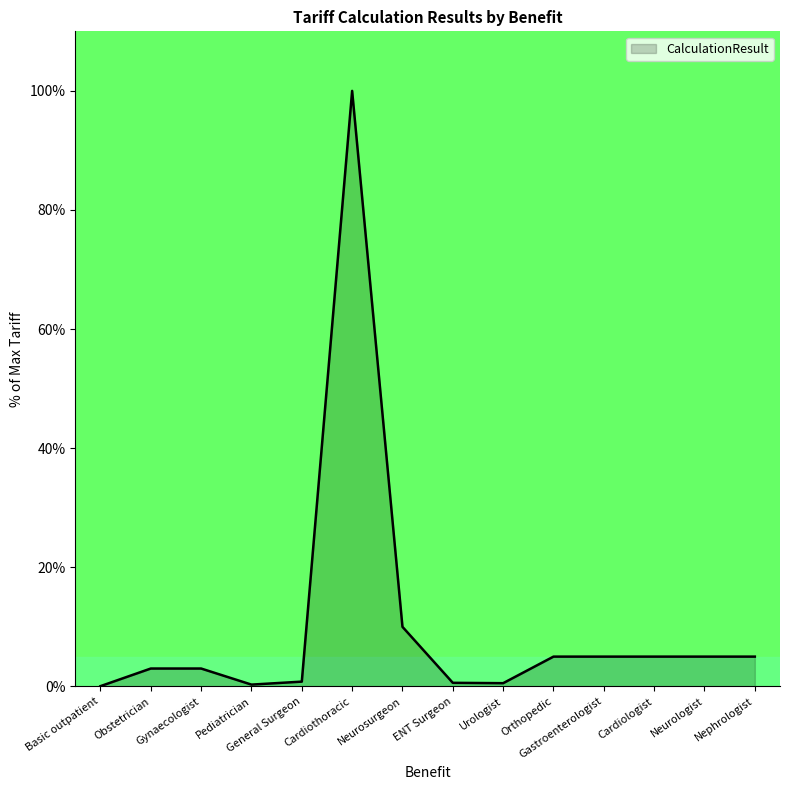

What is the change in value from Neurosurgeon to Nephrologist?

-5.0